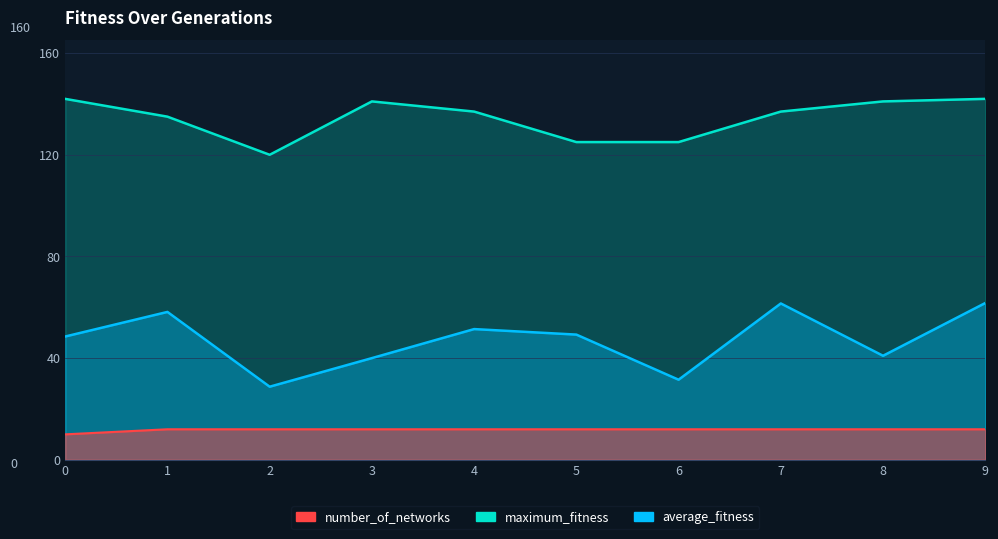

Reading left to right, extract all data points from this chart.

average_fitness: 48.5	58.2	28.8	40.0	51.4	49.2	31.5	61.5	40.9	61.7
maximum_fitness: 142.0	135.0	120.0	141.0	137.0	125.0	125.0	137.0	141.0	142.0
number_of_networks: 10.0	12.0	12.0	12.0	12.0	12.0	12.0	12.0	12.0	12.0